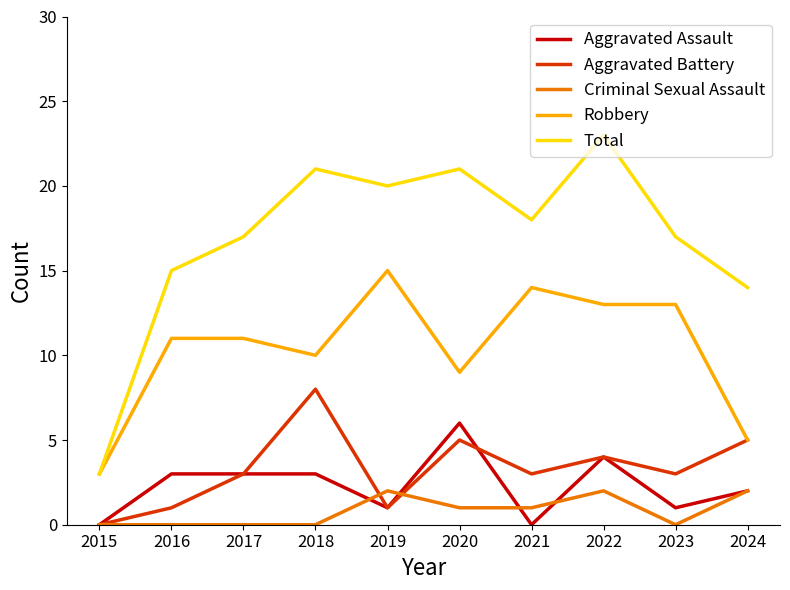

Does the chart have visible grid lines?

No